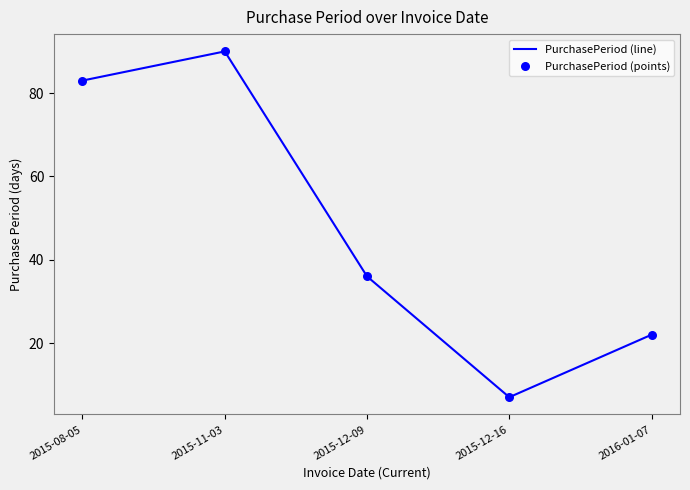

What is the change in value from 2015-11-03 to 2016-01-07?

-68